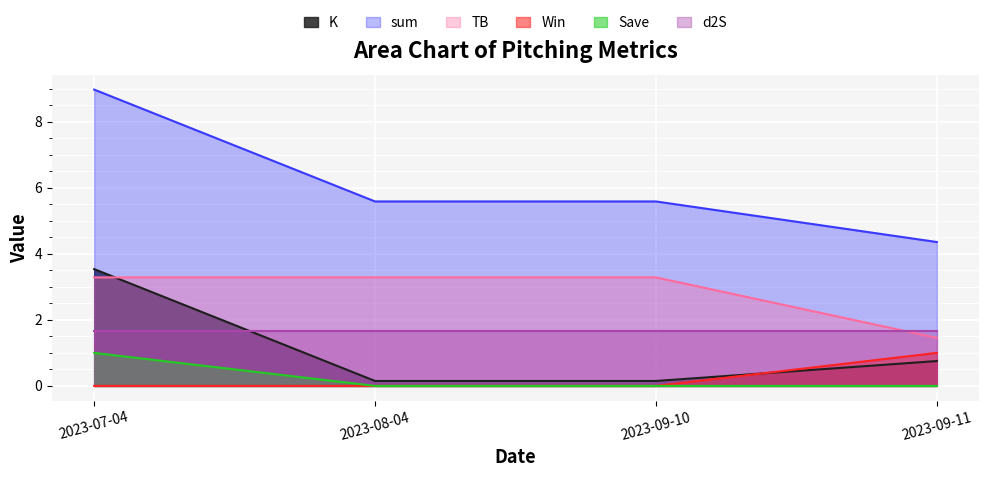

The value of sum at 2023-07-04 is 9.0. True or false?

True